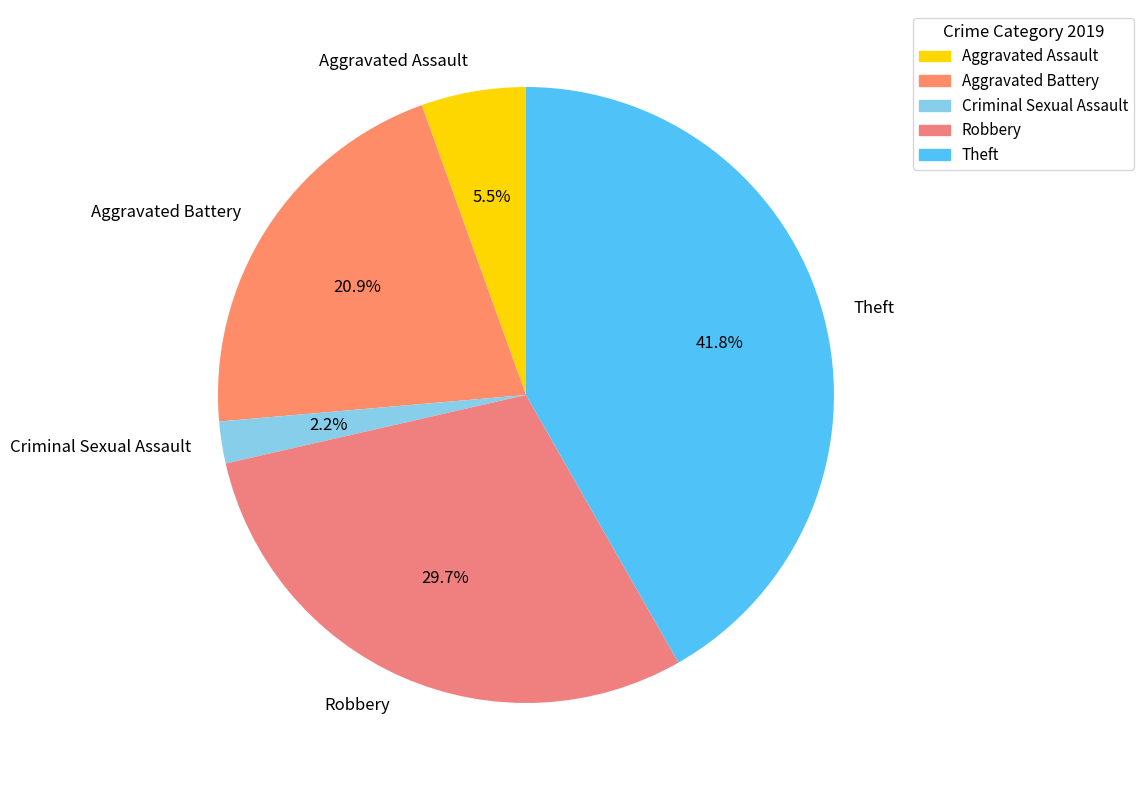

Does Aggravated Battery account for over 50% of the chart?

No